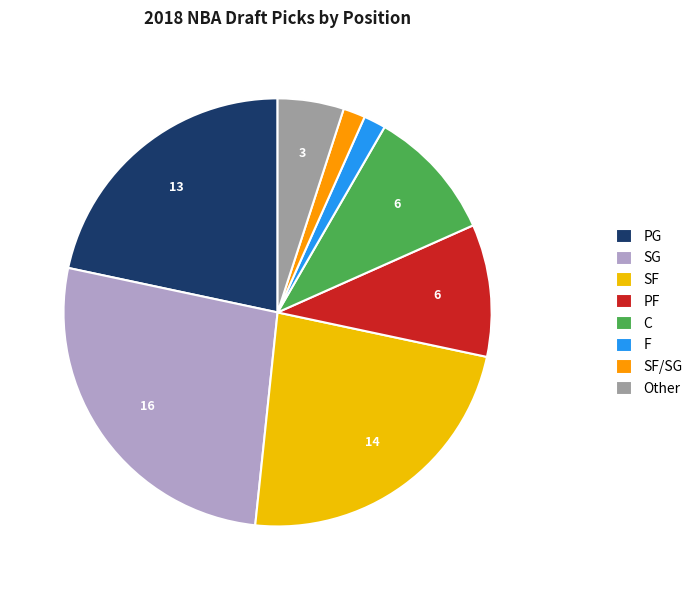

Combined, do SG and C account for over 50%?

No